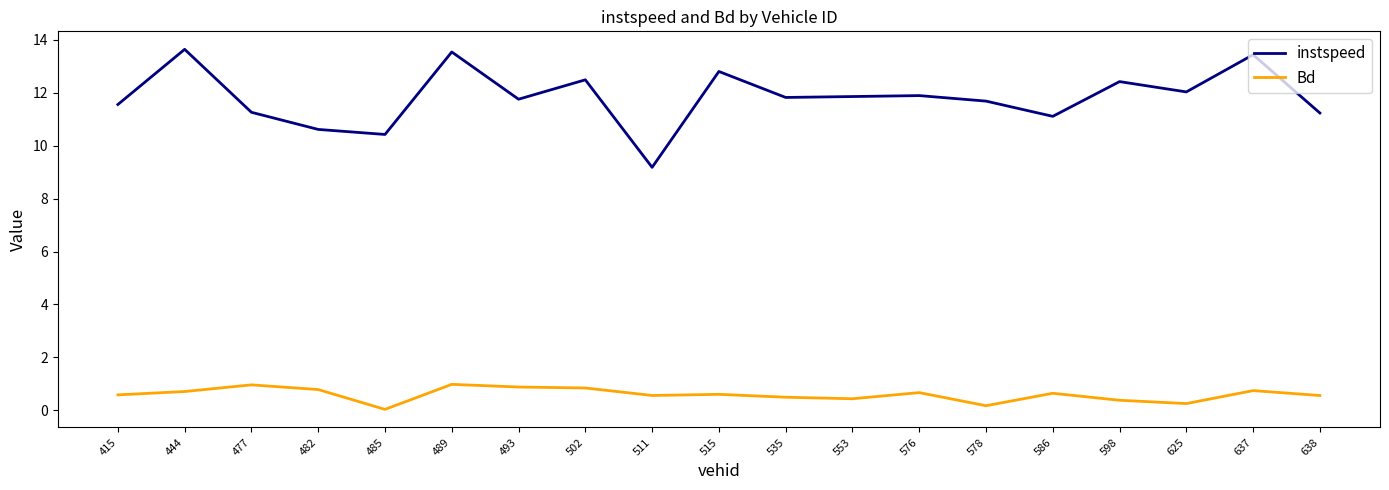

How many lines are shown in the chart?

2